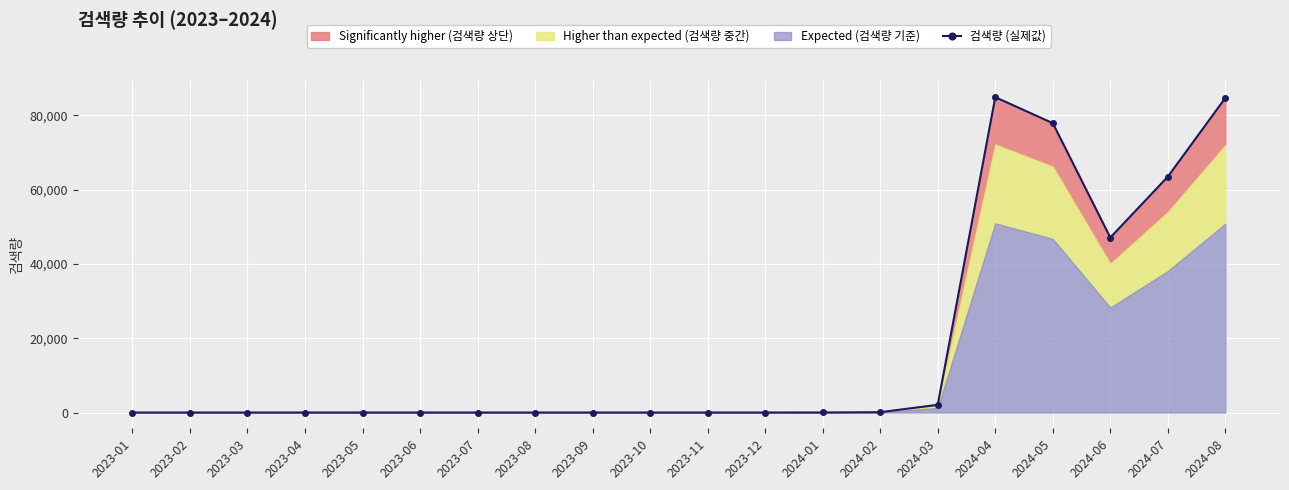

True or false: the data shows 0 at 2023-08.

True